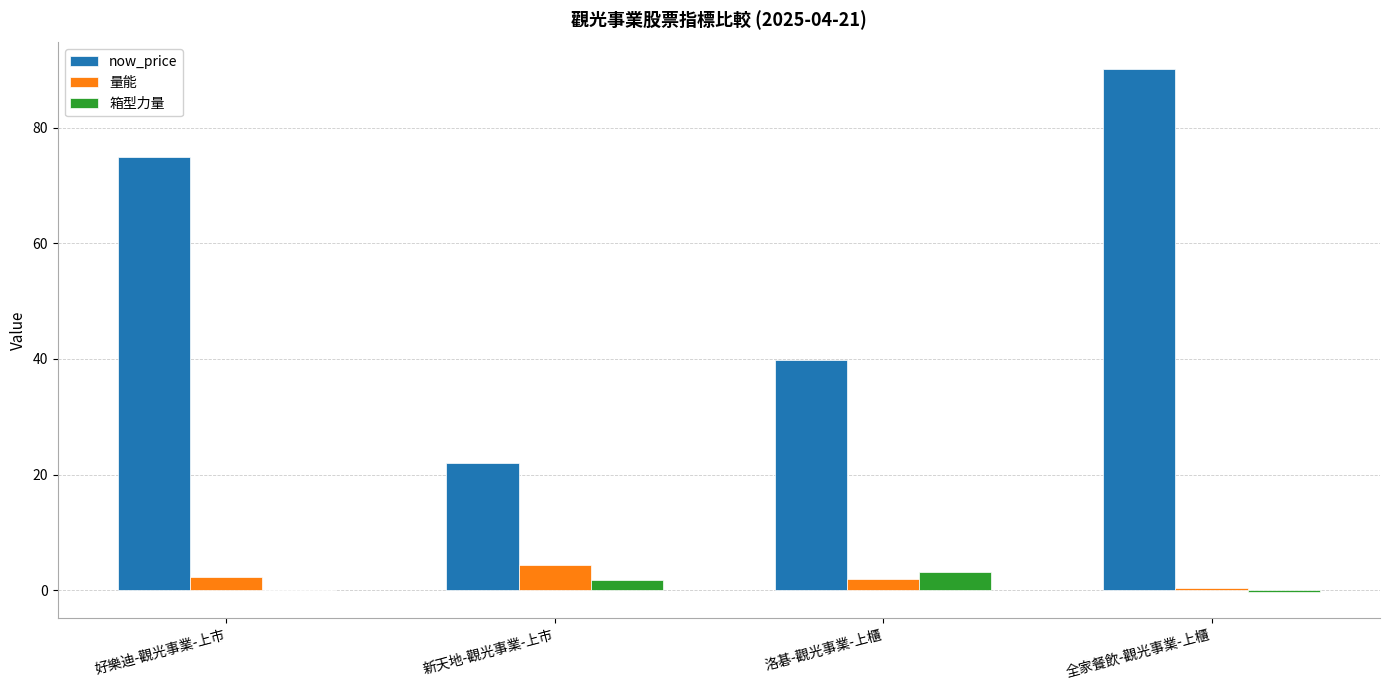

What is the maximum value for 量能?

4.4